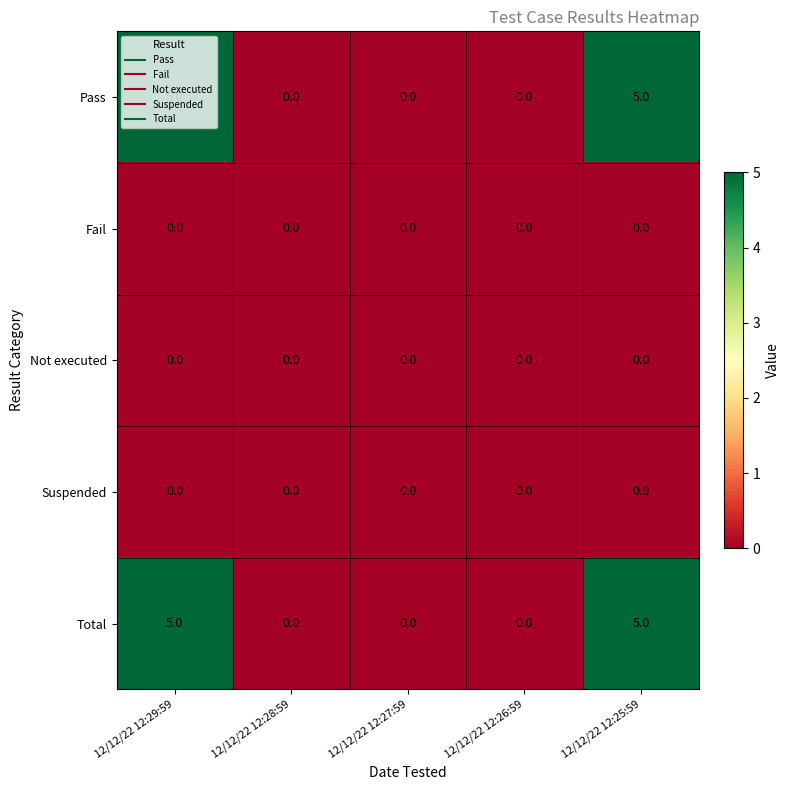

What is the total value across all series at 12/12/22 12:25:59?

10